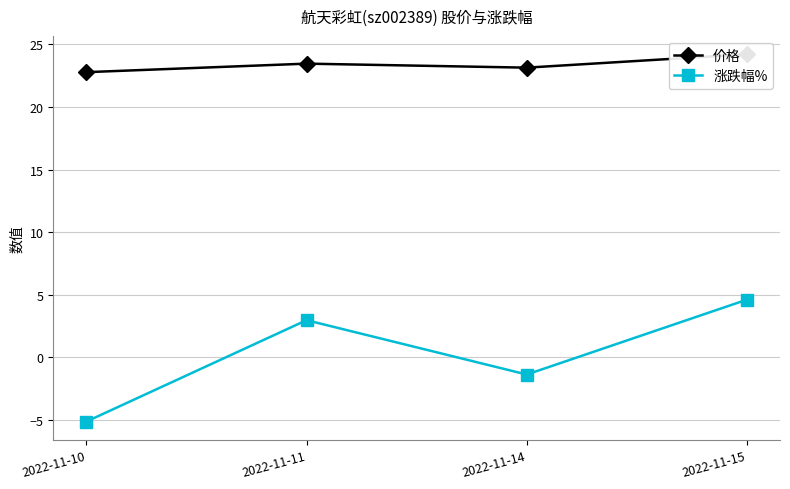

What is the average value of the 价格 series?

23.4